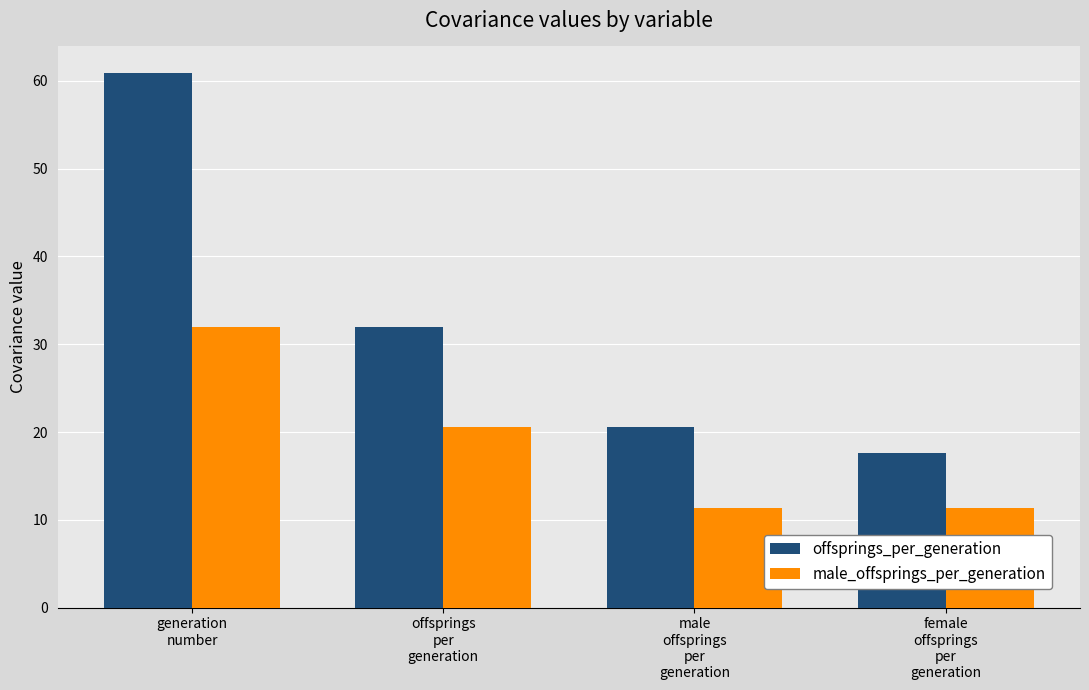

What position from the left is generation
number?

1